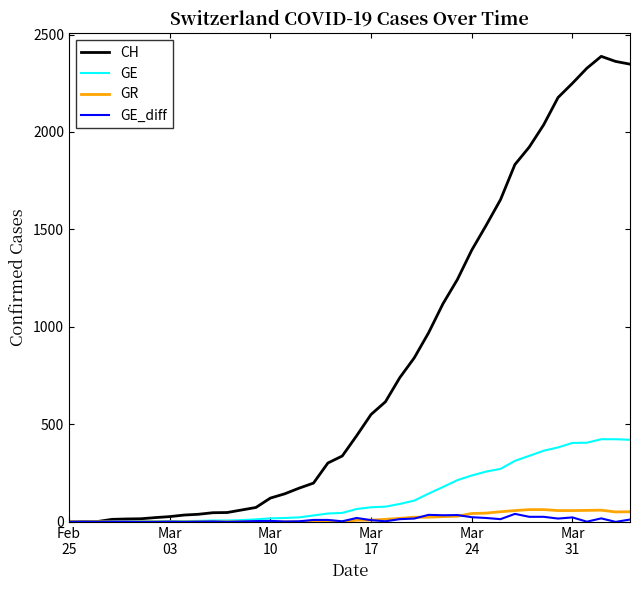

Which series has the widest spread of values?

CH